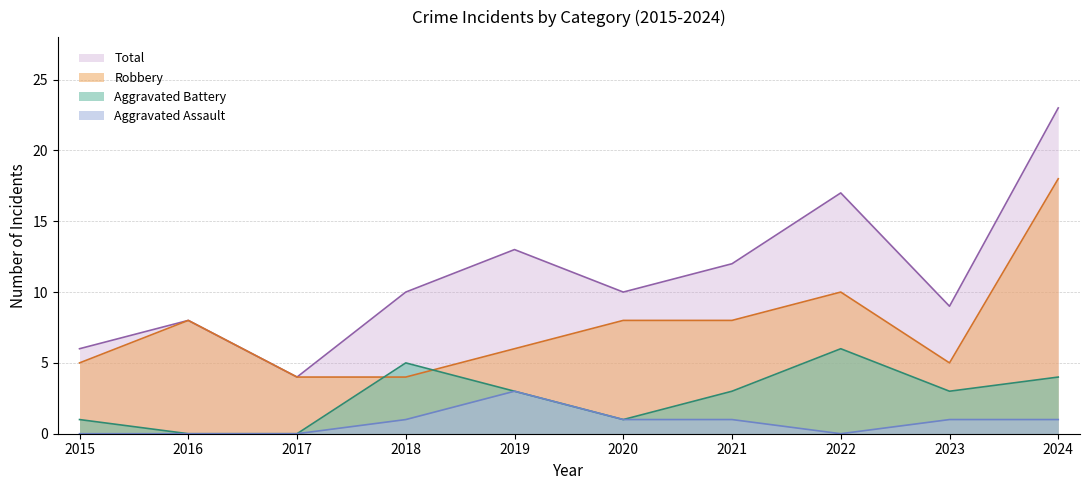

Where is Aggravated Battery nearest to the value 3?

2019